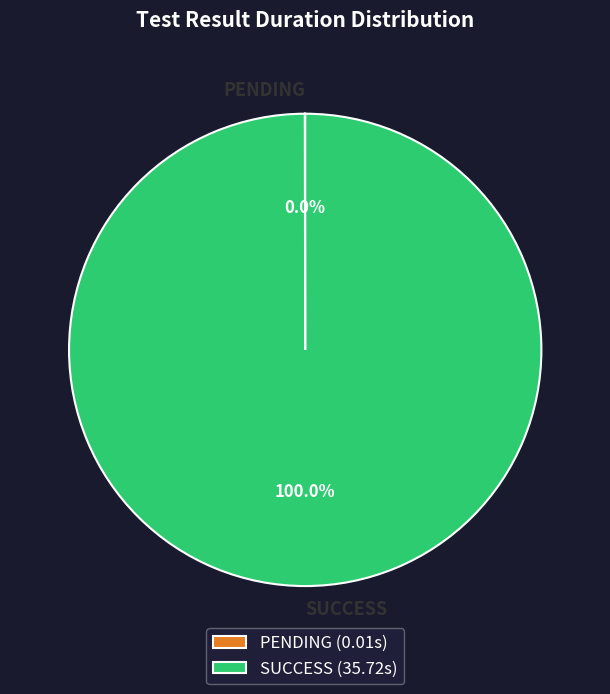

Does SUCCESS represent more than half of the total?

Yes